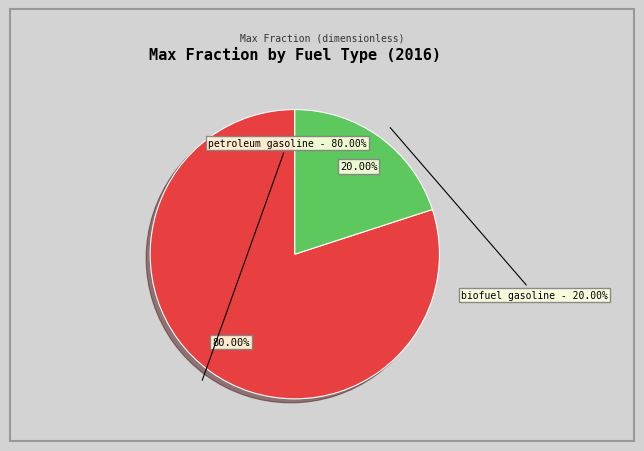

Which category has the smallest portion of the pie?

biofuel gasoline